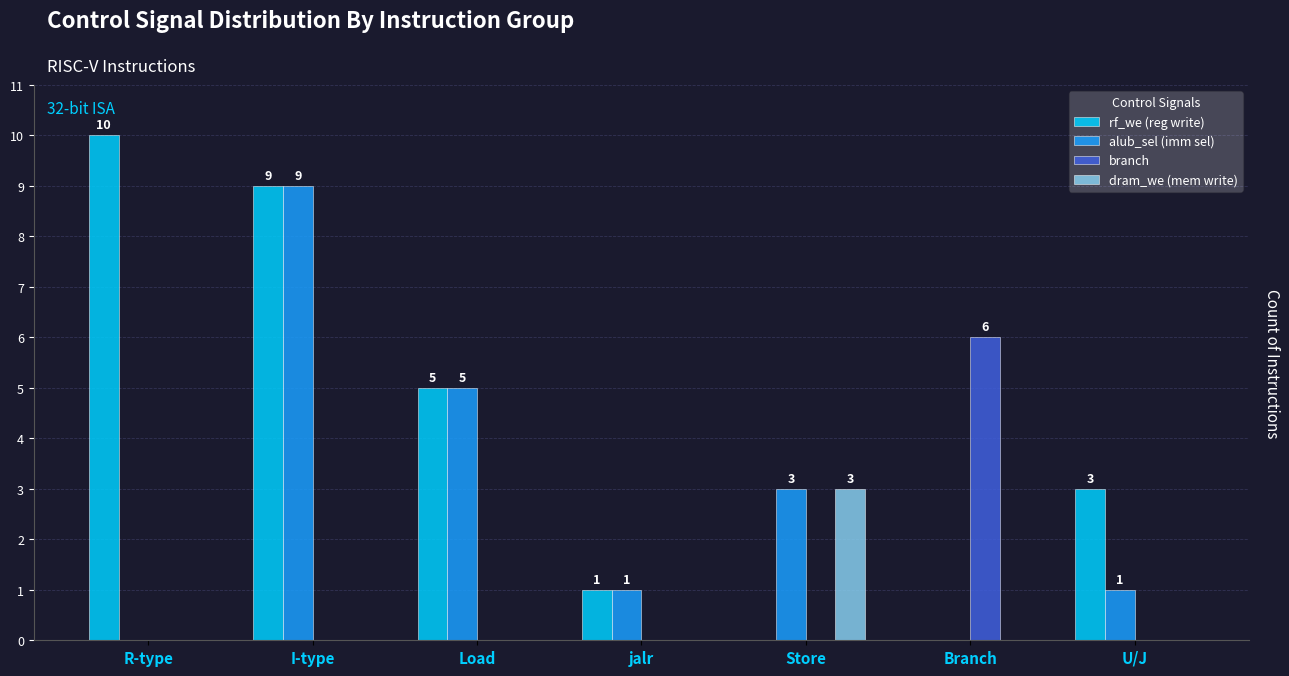

Are the bars grouped side by side (vs. stacked)?

Yes